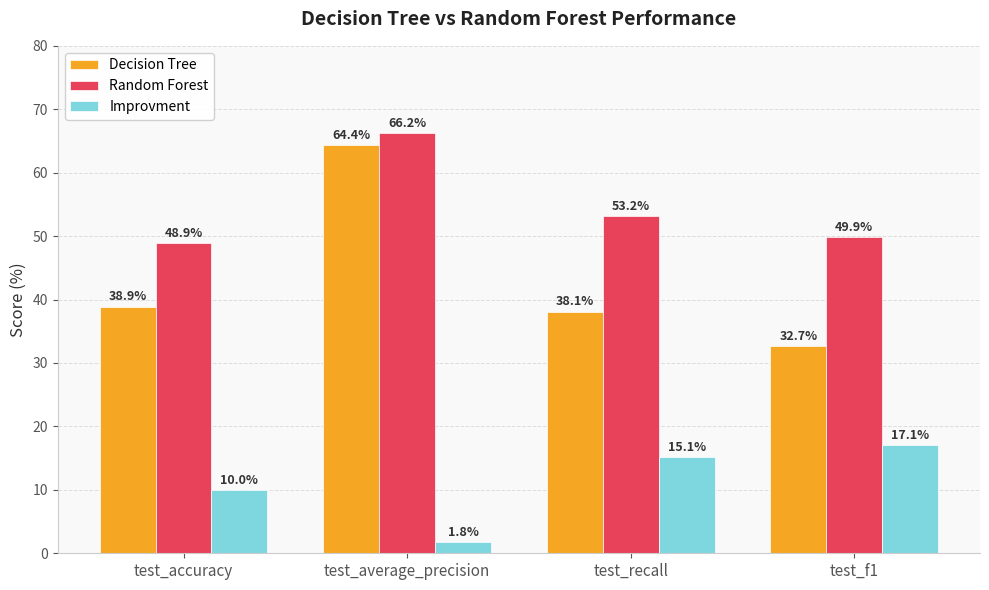

Which series changed the most between test_average_precision and test_recall?

Decision Tree